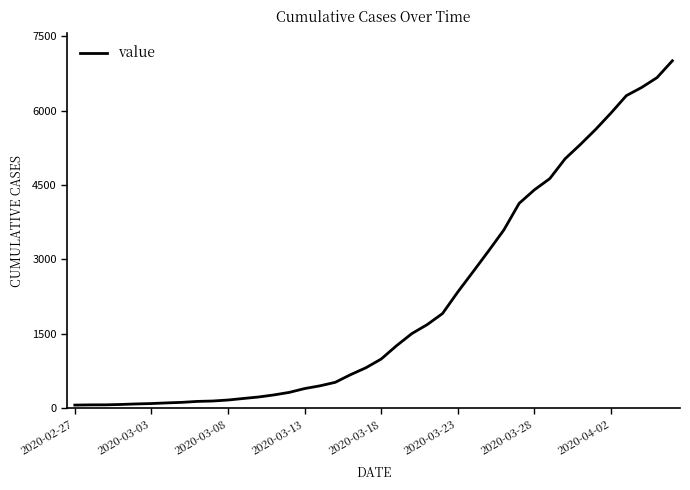

What is the maximum value shown in the chart?

7003